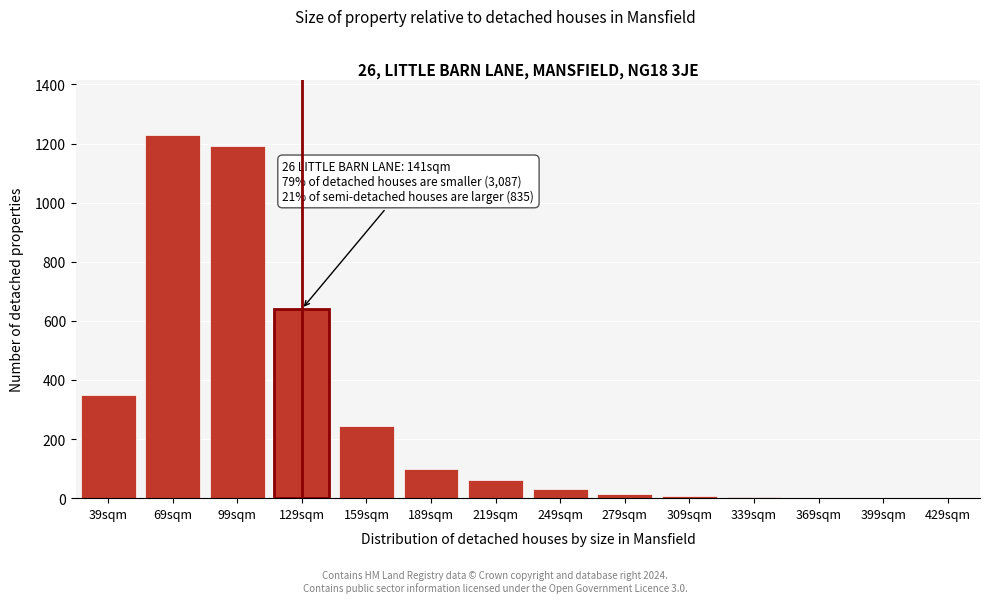

What is the sum of all values?

3876